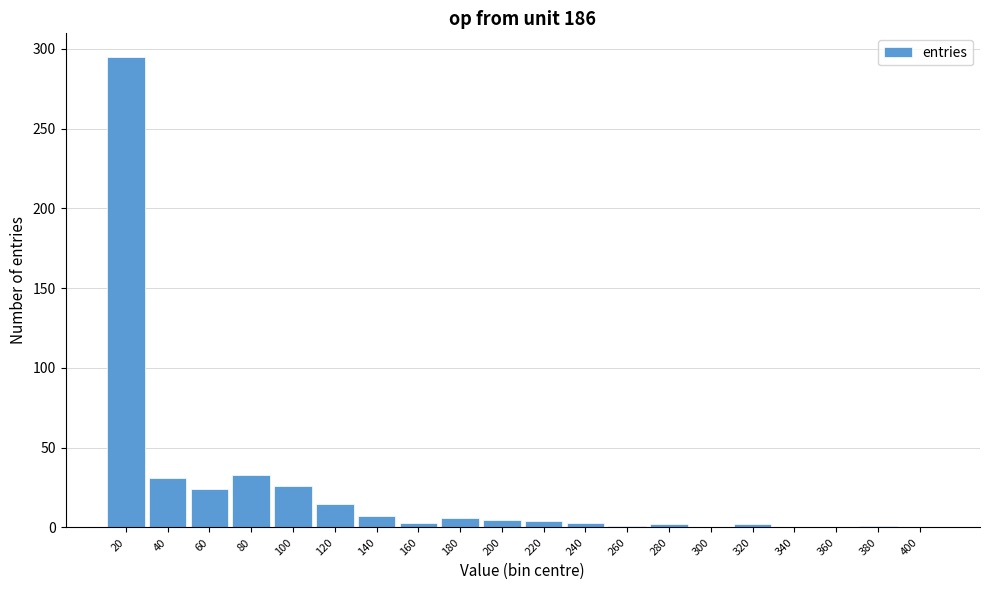

What is the maximum value shown in the chart?

295